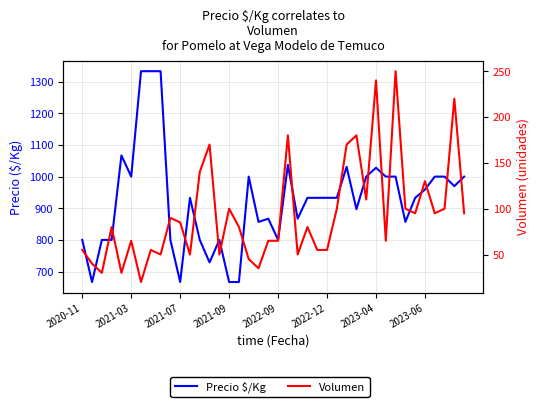

What is the value of the Volumen point at the 22nd from the left?

180